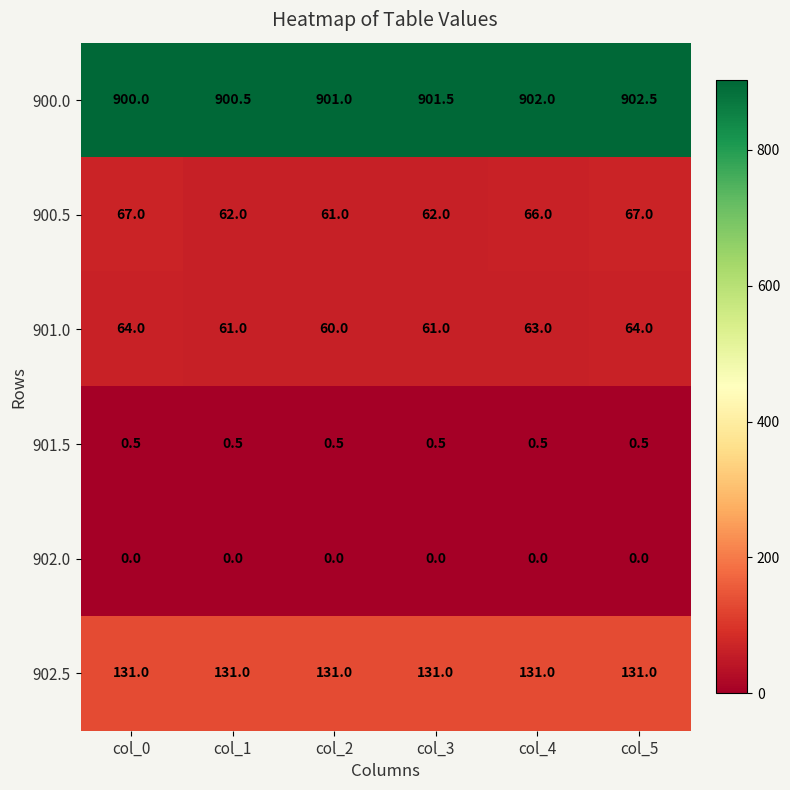

At which category is the sum across all series the highest?

col_5